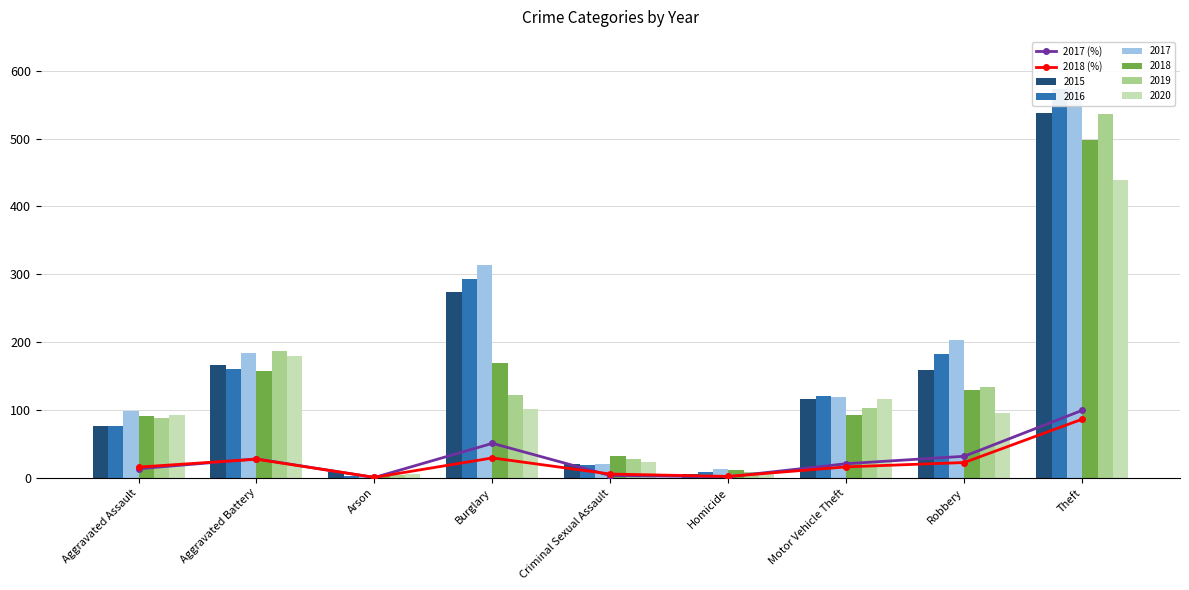

Reading left to right, extract all data points from this chart.

2017 (%): 13.4	28.0	0.5	50.9	3.3	1.6	20.8	31.8	99.5
2018 (%): 15.8	27.4	0.7	29.3	5.6	2.1	16.1	22.6	86.5